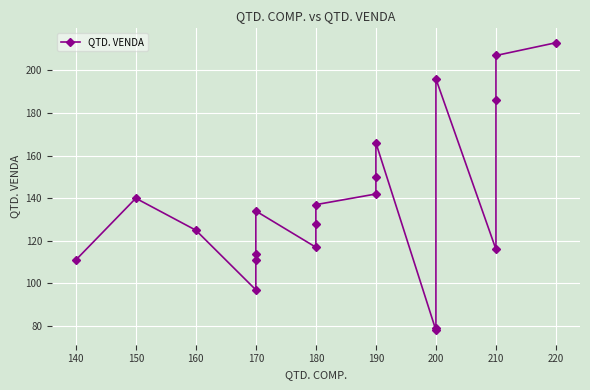

How many categories are shown in the chart?

20